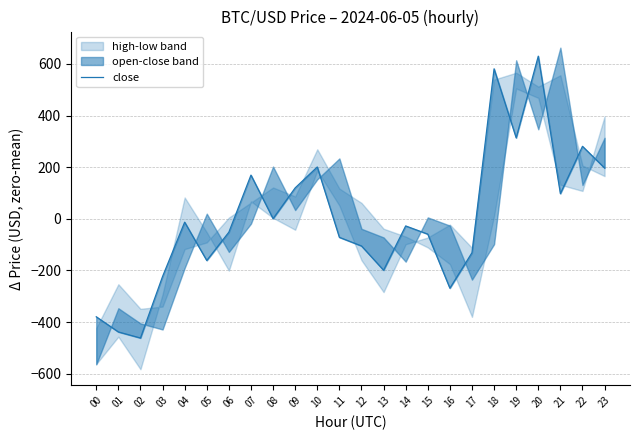

What is the maximum value shown in the chart?

629.7